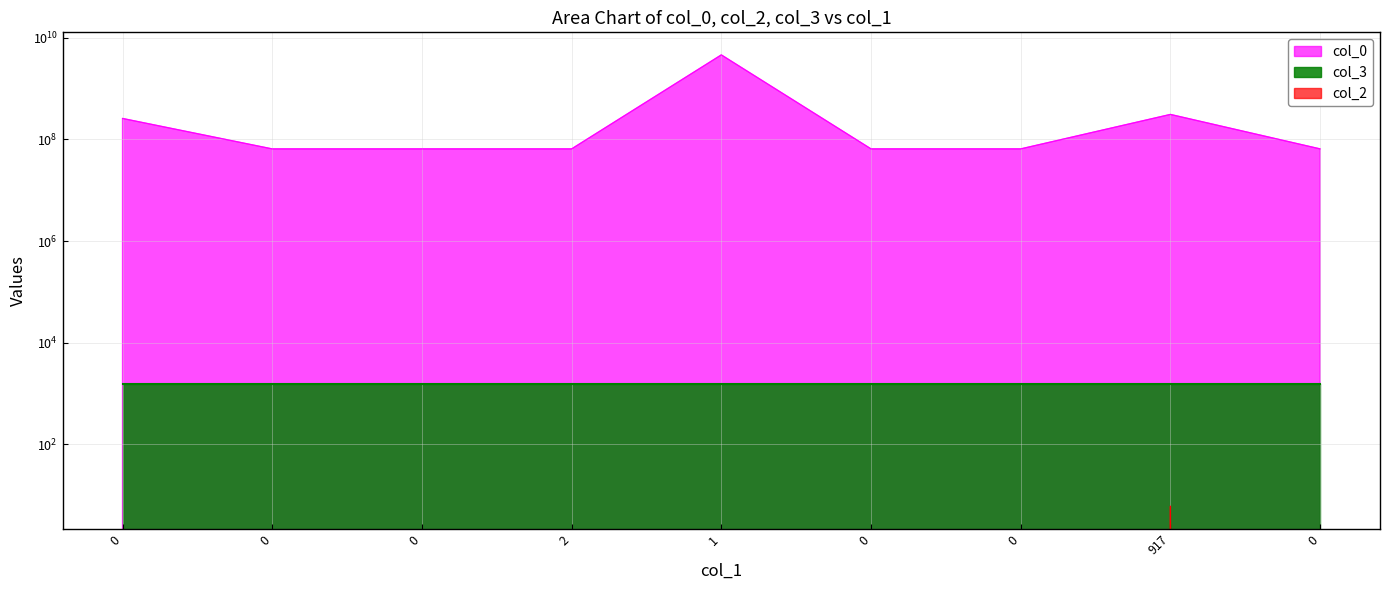

What is the value of the col_0 point at the 4th from the left?

65308063